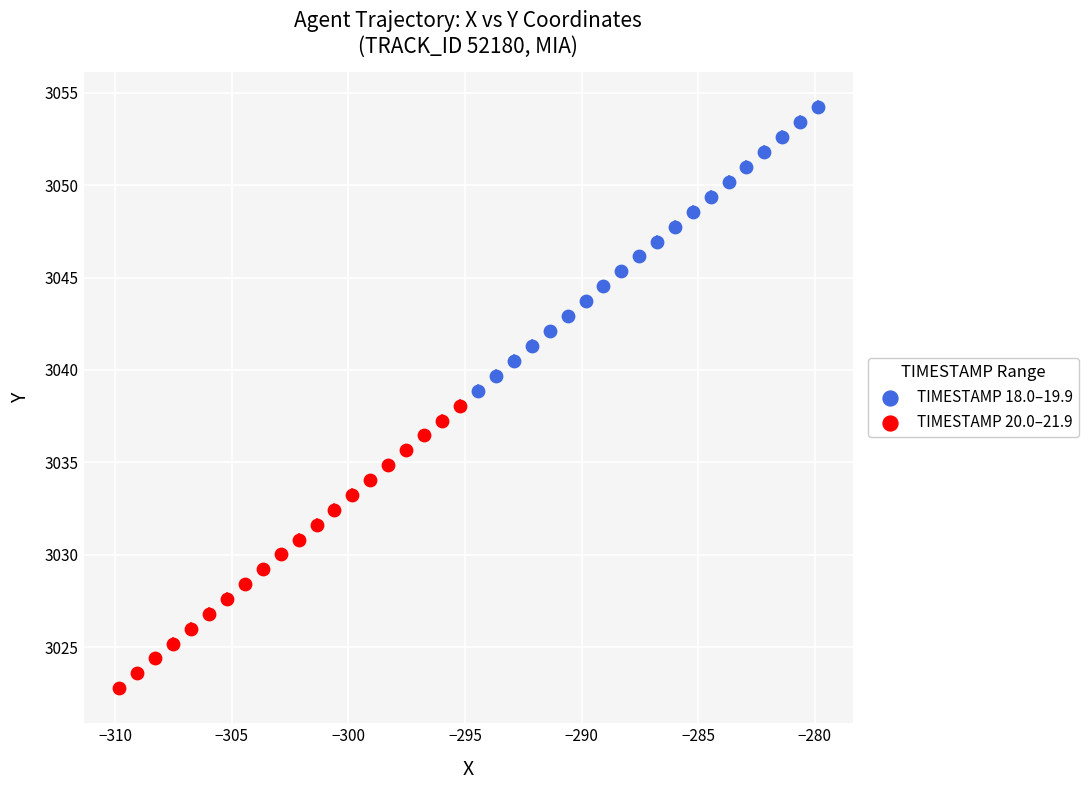

Which series reaches the minimum Y coordinate?

TIMESTAMP 20.0–21.9